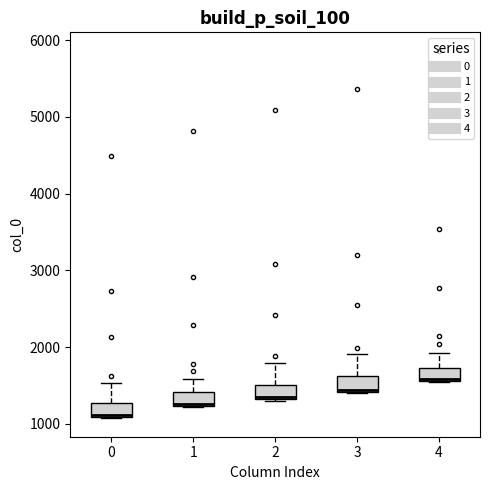

Which box has the lowest median line?

0